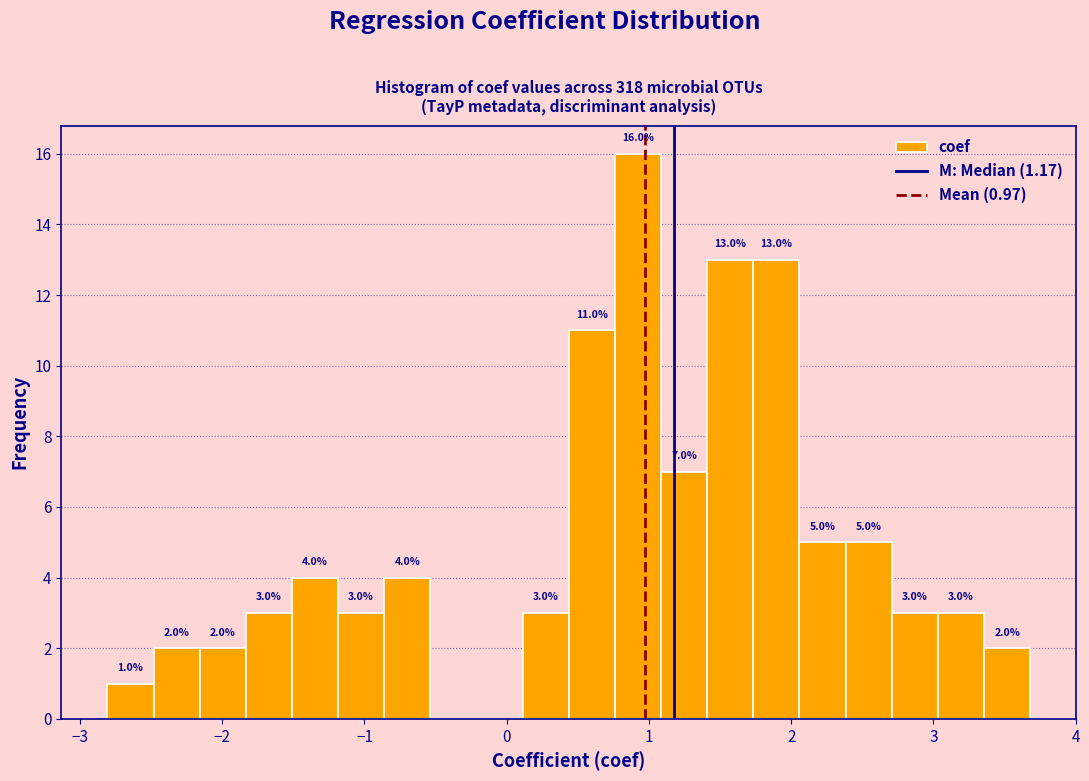

Read against the x-axis, roughly where is the centre of the tallest bar?

0.9